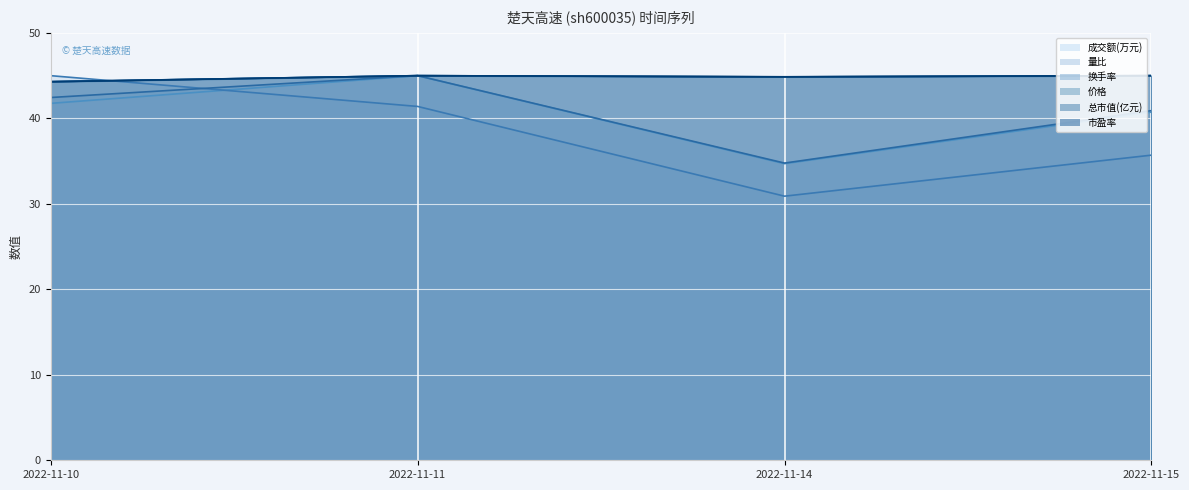

Reading left to right, extract all data points from this chart.

成交额(万元): 41.8	45.0	34.7	40.7
量比: 45.0	41.4	30.9	35.7
换手率: 42.4	45.0	34.8	40.9
价格: 44.3	45.0	44.9	45.0
总市值(亿元): 44.3	45.0	44.9	45.0
市盈率: 44.3	45.0	44.9	45.0